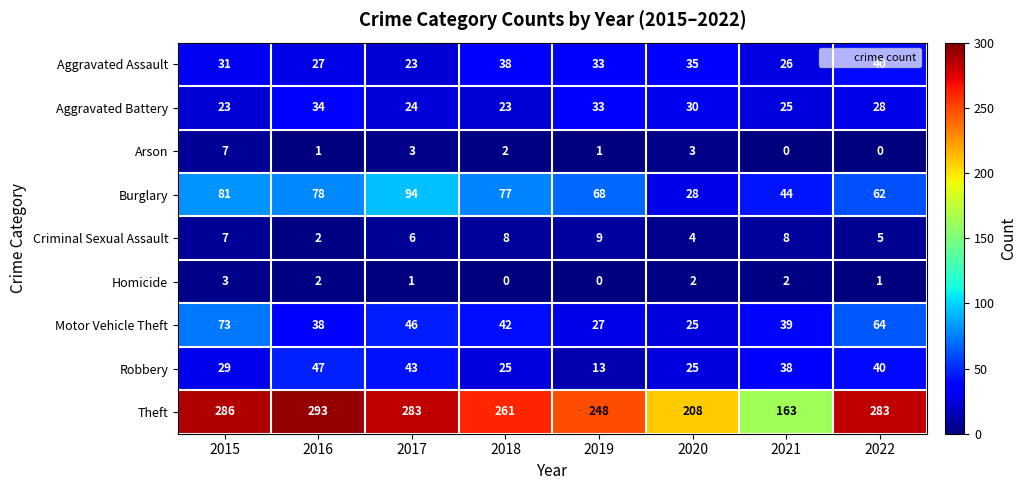

Which category has the highest value across all series?

2016